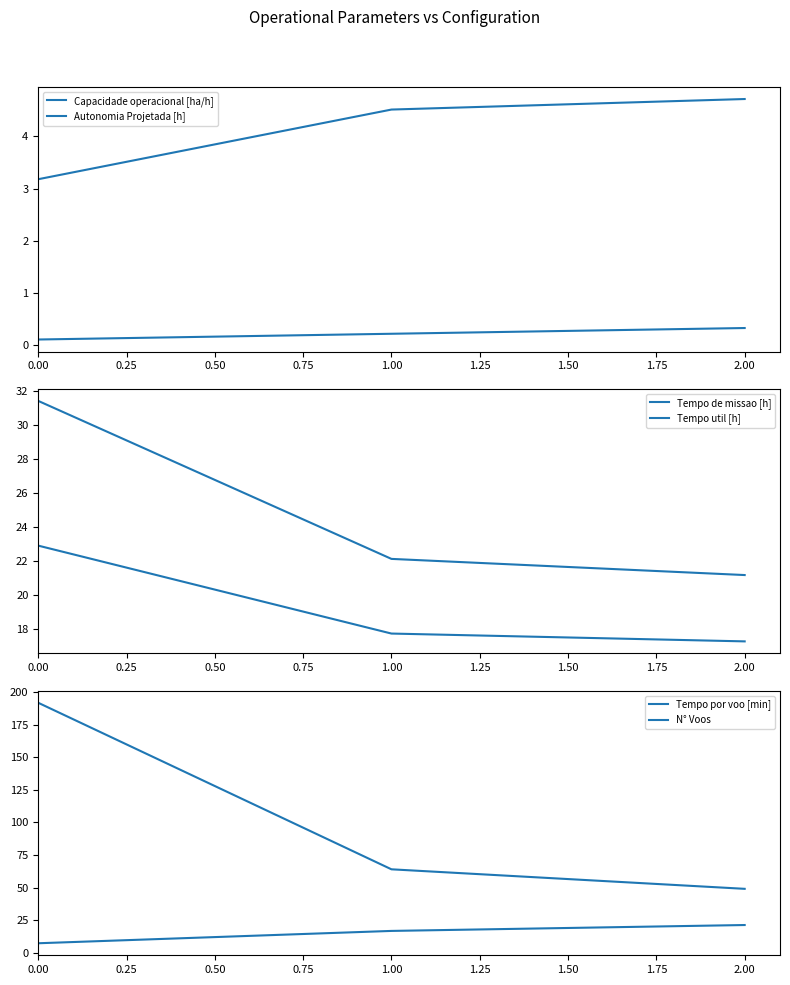

Which series has the largest total across all categories?

N° Voos